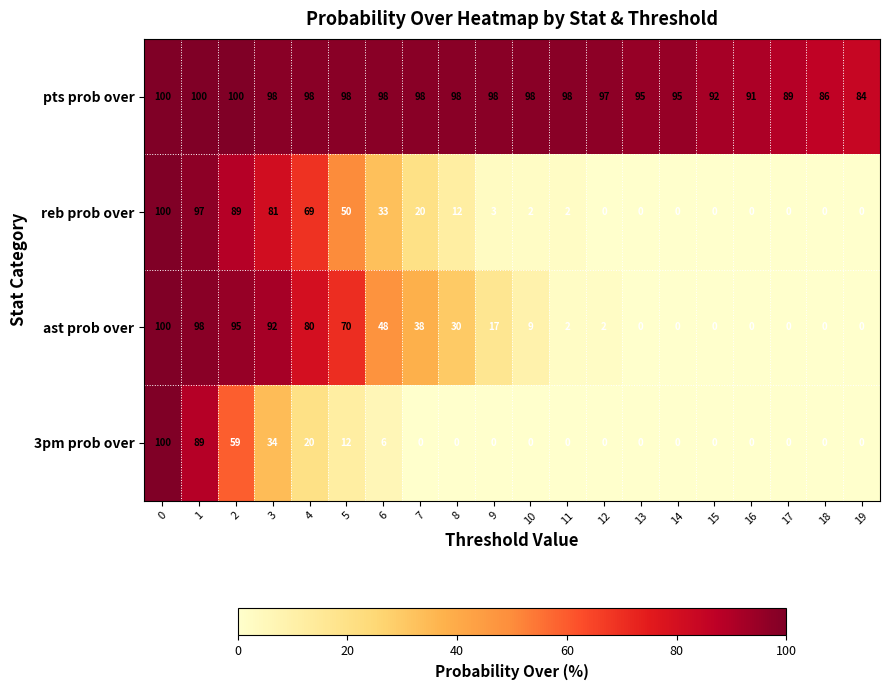

The value of ast prob over at 0 is 100. True or false?

True